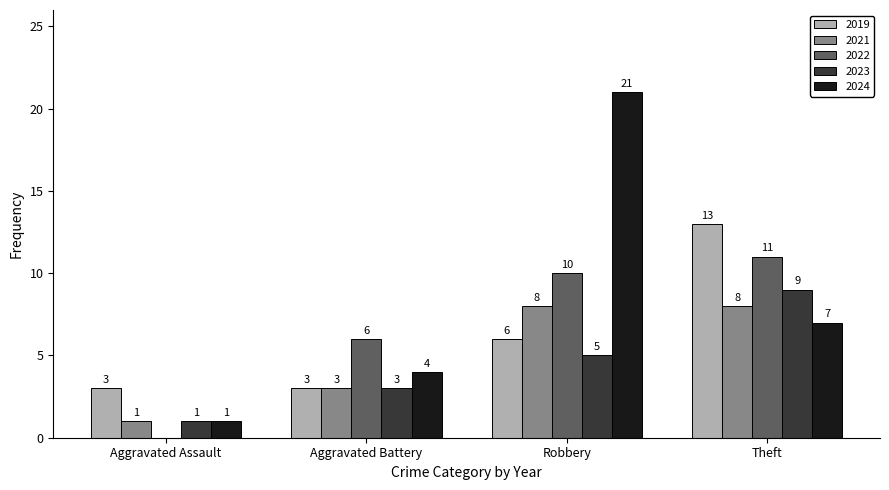

True or false: 2022 has a value of 11 at Theft.

True